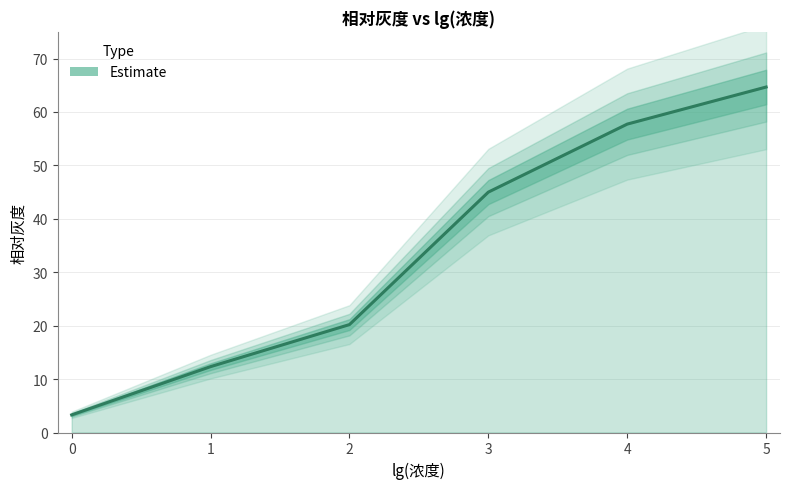

Reading left to right, what are all the values shown in this chart?

0=3.3	1=12.3	2=20.2	3=45.0	4=57.7	5=64.7